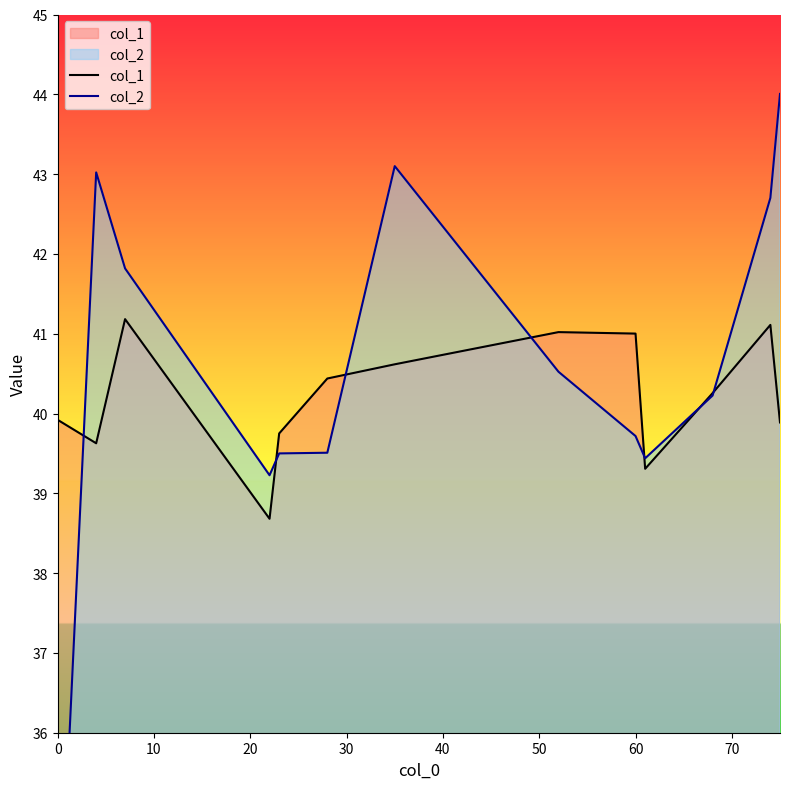

The value of col_1 at 60 is 41.0. True or false?

True